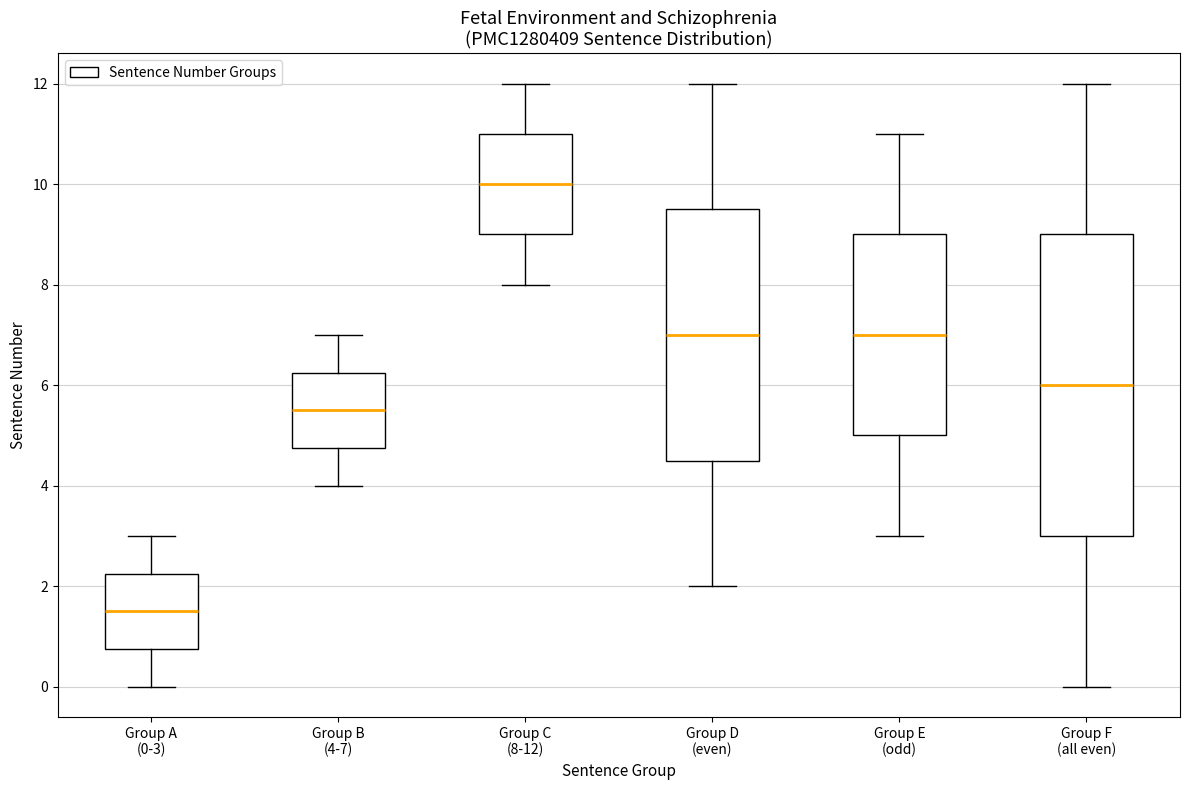

Which box has the highest median line?

Group C (8-12)